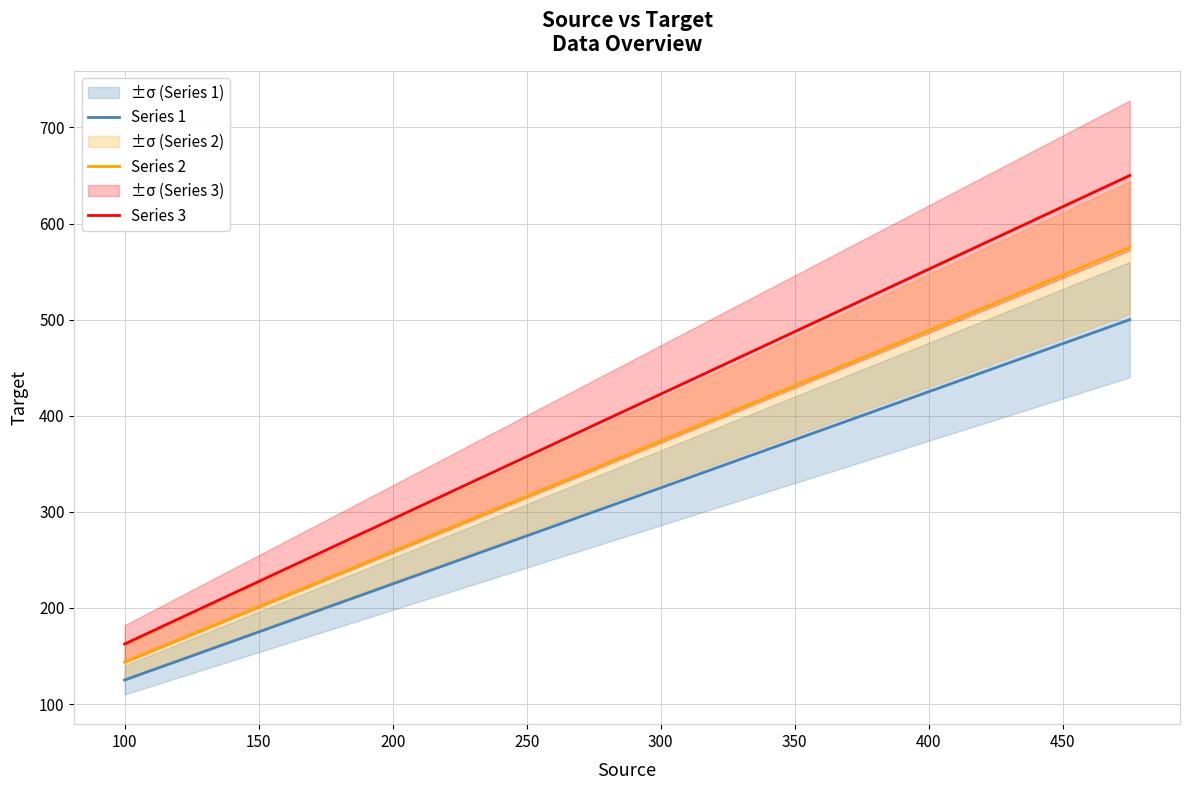

True or false: Series 1 and Series 2 cross at least once.

False